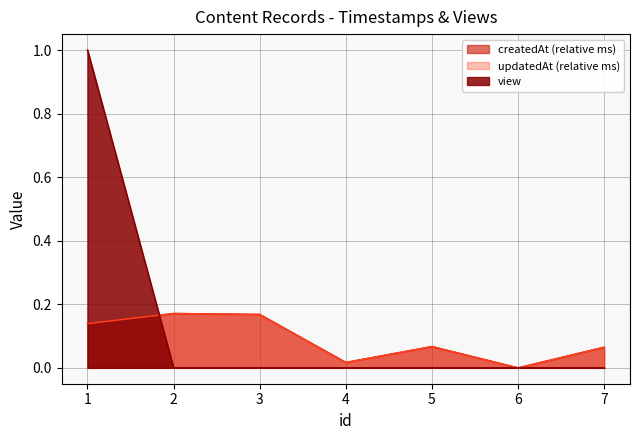

What is the value of the updatedAt point at the 1st from the left?

0.1